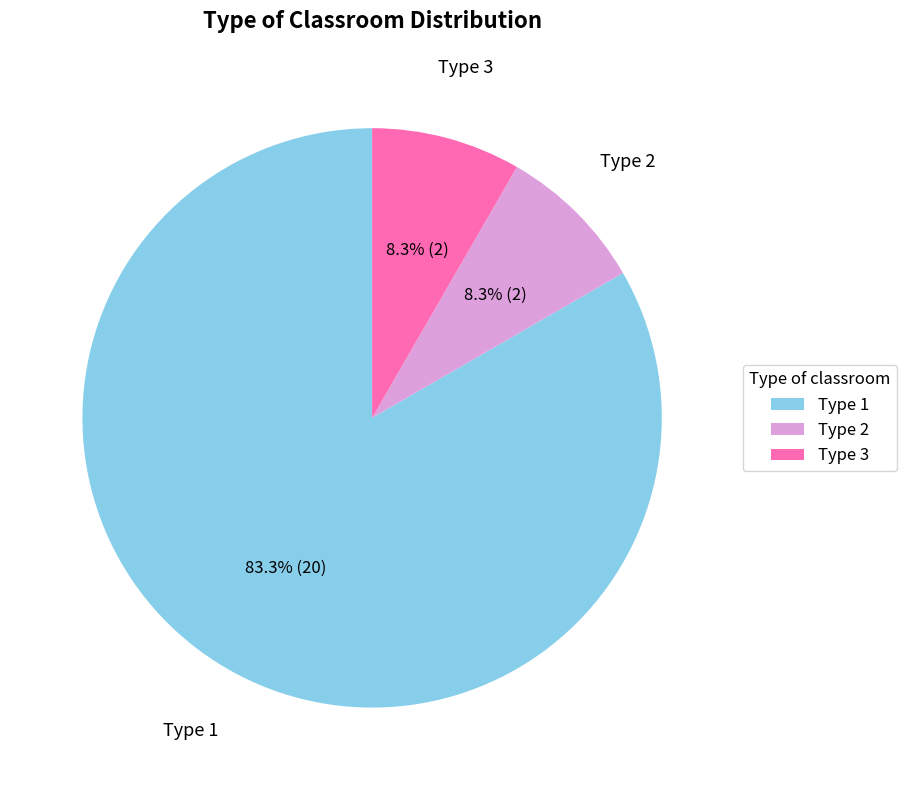

Does any single category account for the majority?

Yes